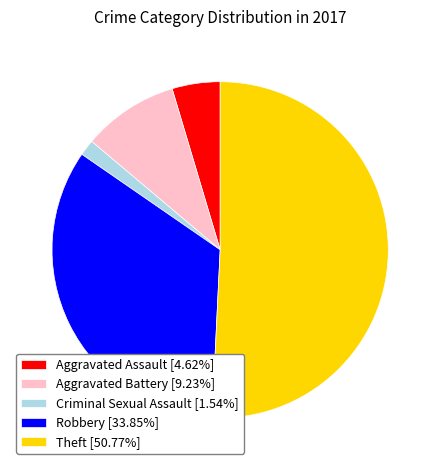

Approximately how many times larger is the value at Criminal Sexual Assault [1.54%] compared to Aggravated Assault [4.62%]?

0.3